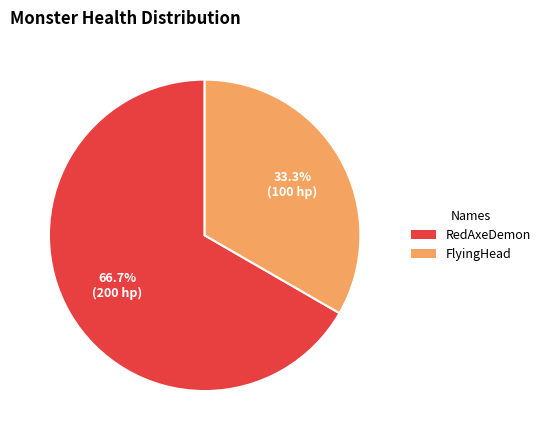

To the nearest percent, what is the combined percentage of RedAxeDemon and FlyingHead?

100%